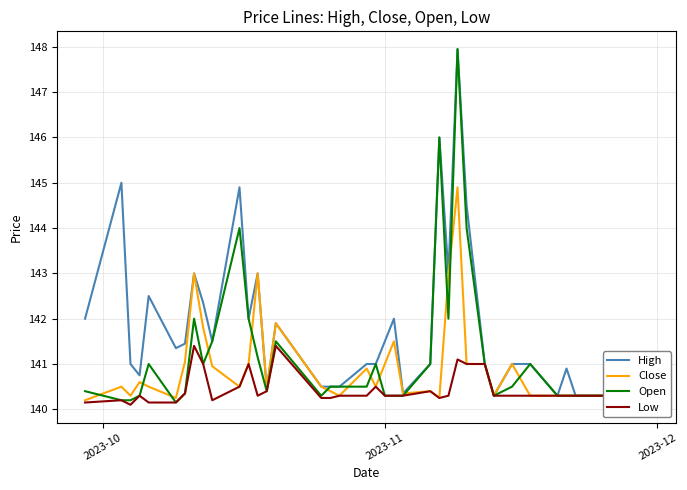

Reading right to left, what are all the values shown in this chart?

High: 140.3	140.3	140.3	140.3	140.3	140.3	140.9	140.3	141.0	141.0	140.3	141.0	144.5	147.9	143.0	146.0	141.0	140.3	142.0	141.5	141.0	141.0	140.5	140.5	140.5	141.9	140.4	143.0	142.0	144.9	141.5	142.3	143.0	141.4	141.3	142.5	140.8	141.0	145.0	142.0
Close: 140.3	140.3	140.3	140.3	140.3	140.3	140.3	140.3	140.3	141.0	140.3	141.0	141.0	144.9	142.9	140.2	140.4	140.3	141.5	141.0	140.5	140.9	140.3	140.4	140.5	141.9	140.4	143.0	141.0	140.5	140.9	141.8	143.0	141.1	140.2	140.5	140.6	140.3	140.5	140.2
Open: 140.3	140.3	140.3	140.3	140.3	140.3	140.3	140.3	141.0	140.5	140.3	141.0	144.0	147.9	142.0	146.0	141.0	140.3	140.3	140.3	141.0	140.5	140.5	140.5	140.3	141.5	140.4	141.2	142.0	144.0	141.5	141.0	142.0	140.3	140.2	141.0	140.3	140.2	140.2	140.4
Low: 140.3	140.3	140.3	140.3	140.3	140.3	140.3	140.3	140.3	140.3	140.3	141.0	141.0	141.1	140.3	140.2	140.4	140.3	140.3	140.3	140.5	140.3	140.3	140.2	140.2	141.4	140.4	140.3	141.0	140.5	140.2	141.0	141.4	140.3	140.2	140.2	140.3	140.1	140.2	140.2